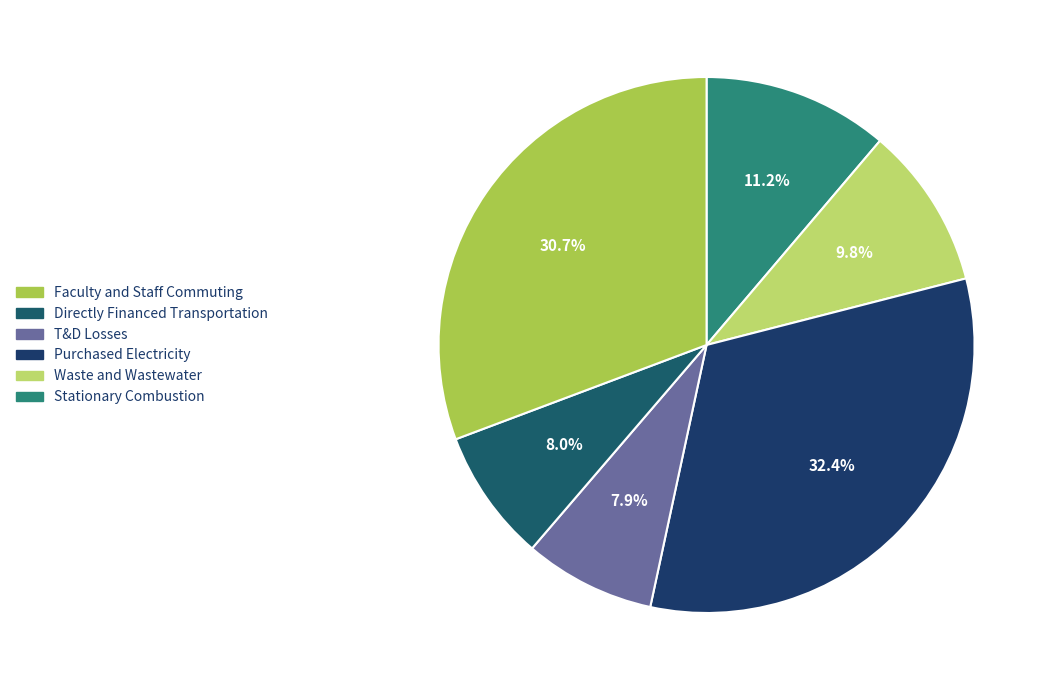

Count the number of slices in the pie.

6